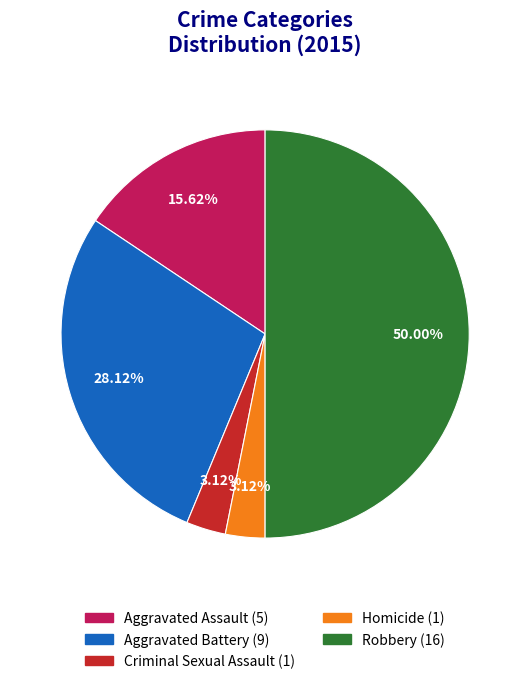

How many slices are in this pie chart?

5